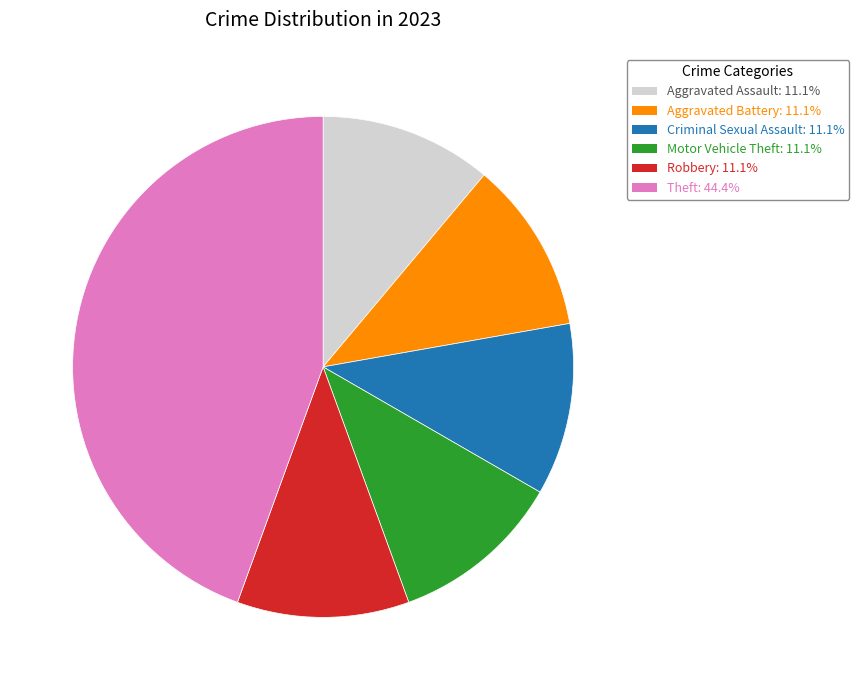

What is the ratio of the value at Theft to the value at Motor Vehicle Theft?

4.0